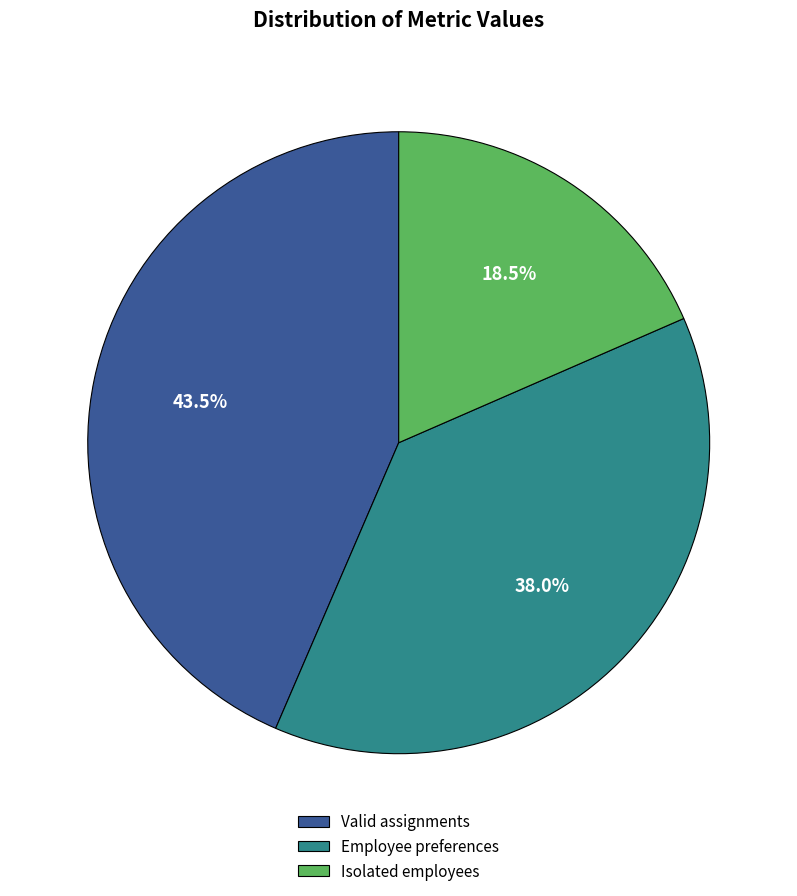

Which slice is the smallest?

Isolated employees